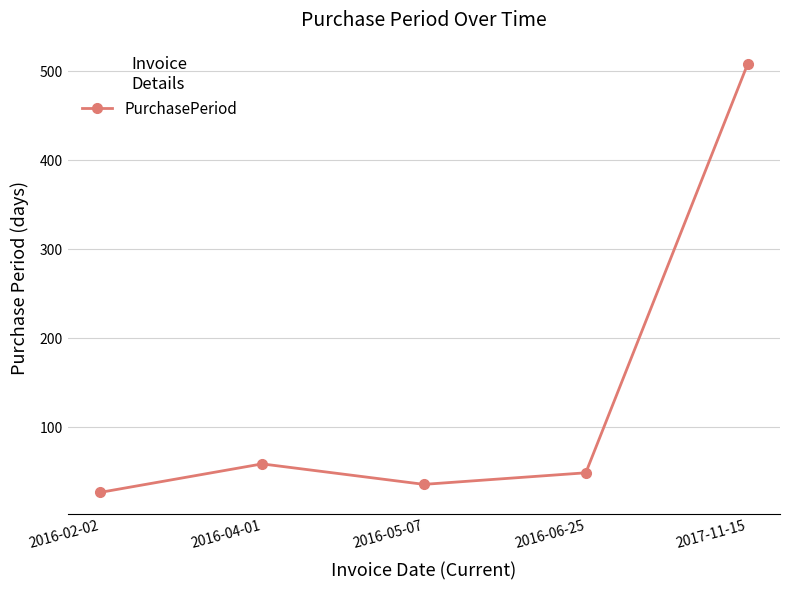

What is the average value?

136